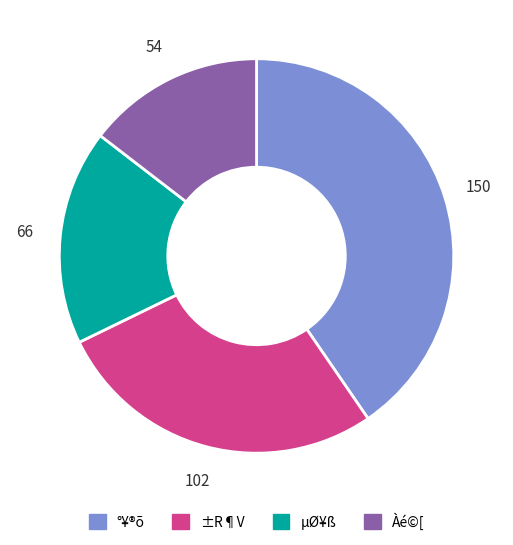

Does ±R¶V account for over 50% of the chart?

No